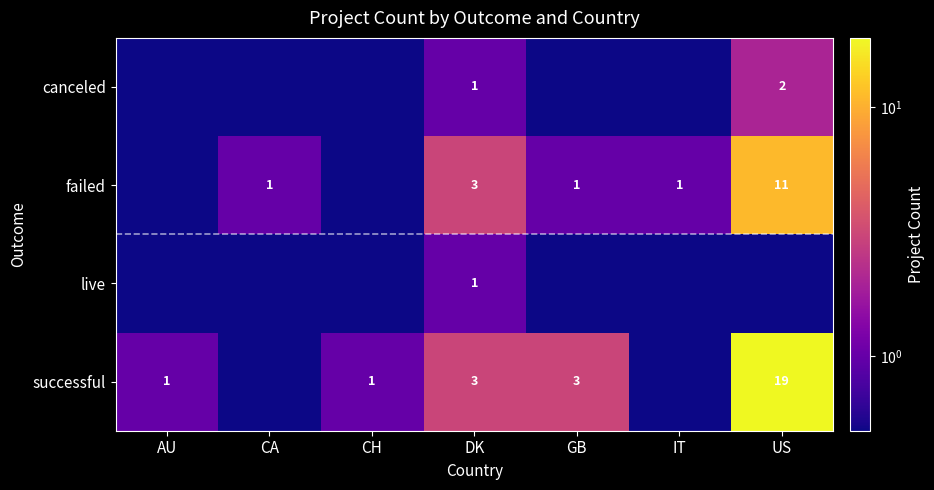

What is the difference between the highest and lowest values at DK?

2.0